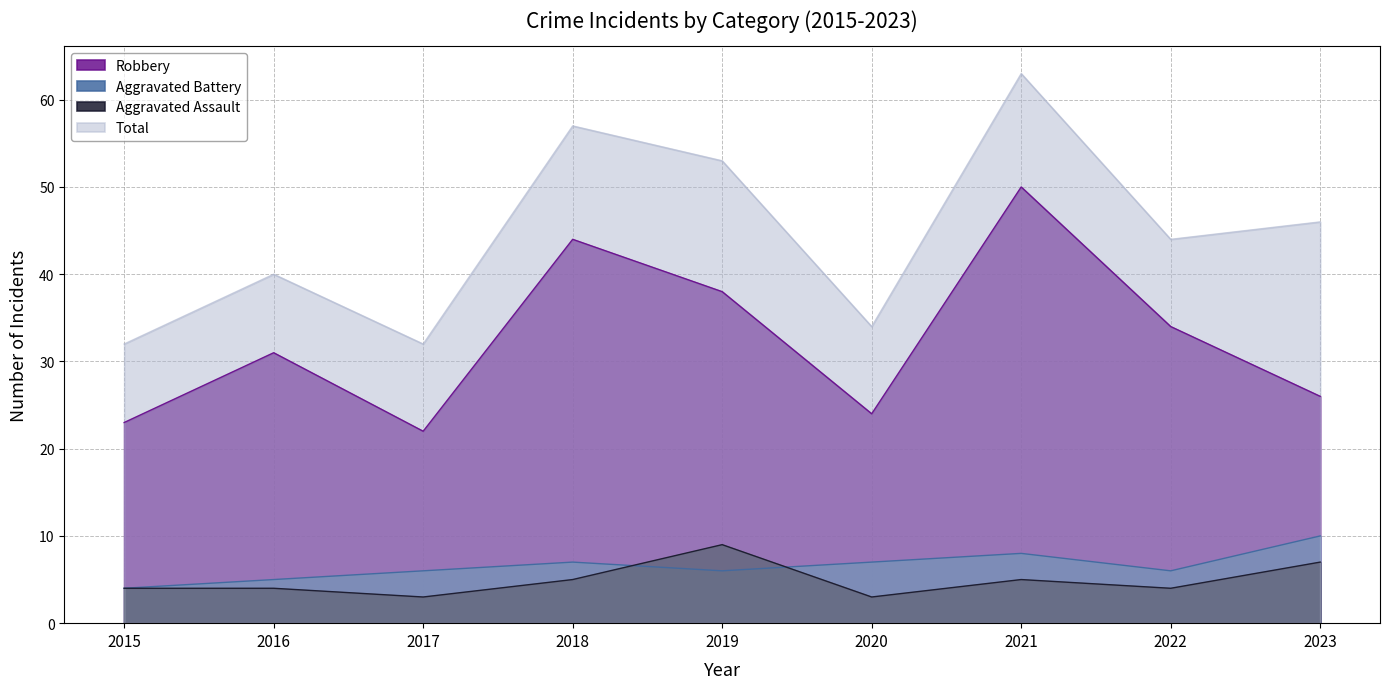

The Robbery series shows 7 at 2023. True or false?

False